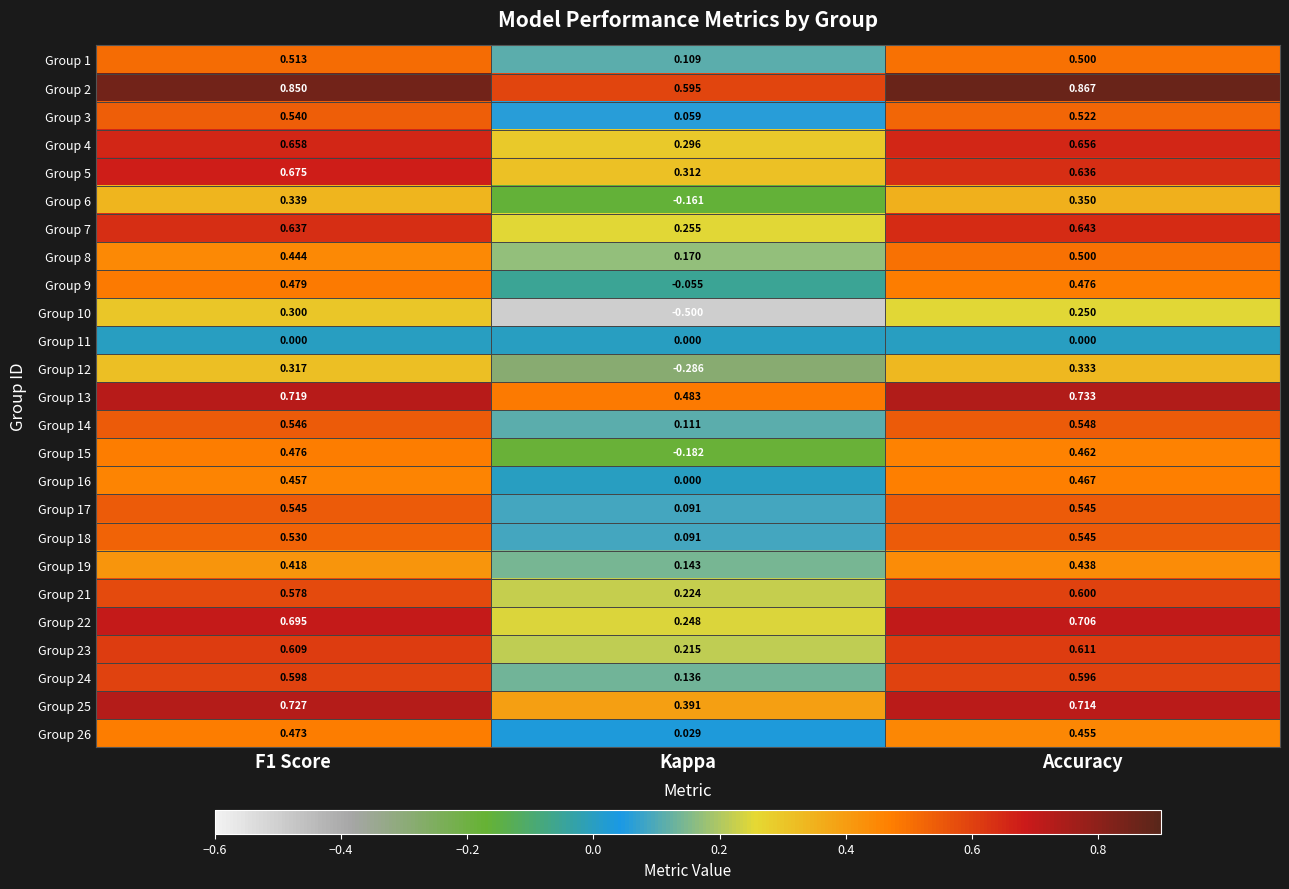

Which category has the lowest value in the Group 17 series?

Kappa